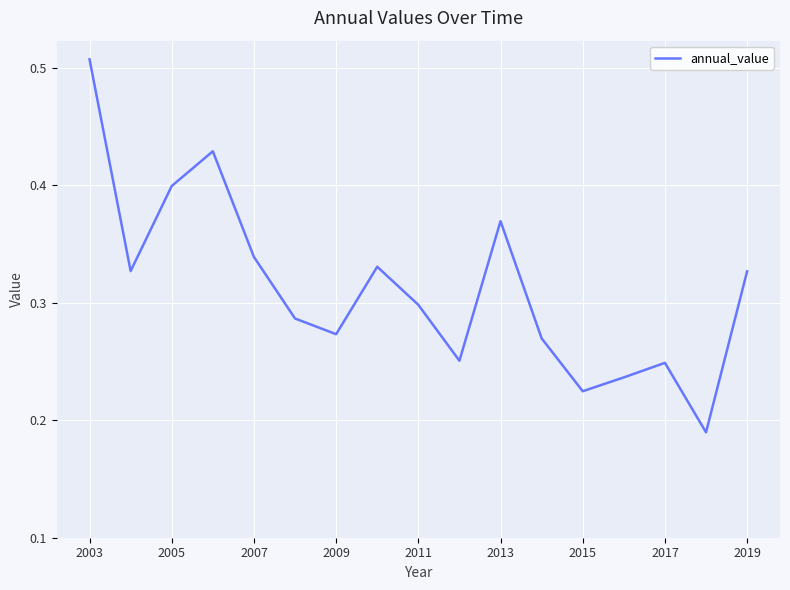

Does the chart have visible grid lines?

Yes